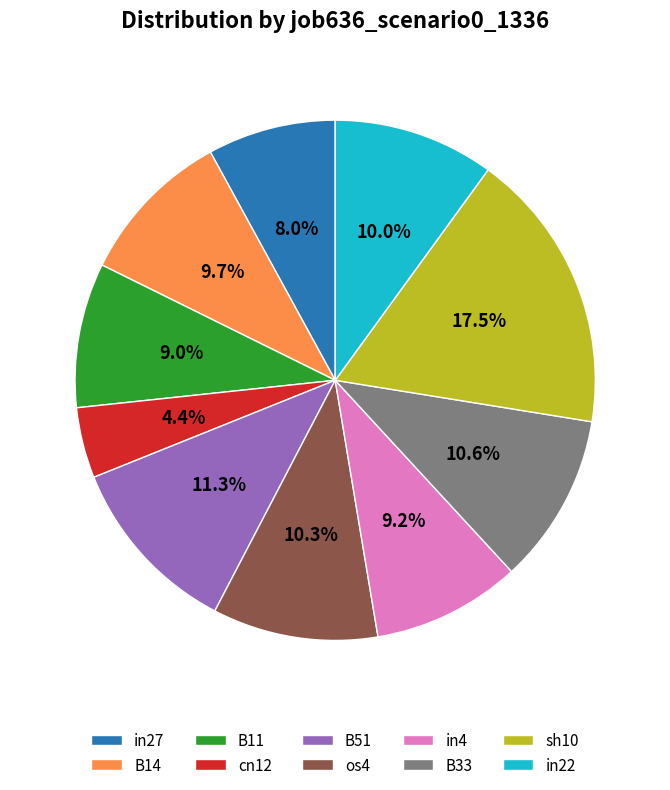

Is the sum of in4 and B51 greater than half?

No